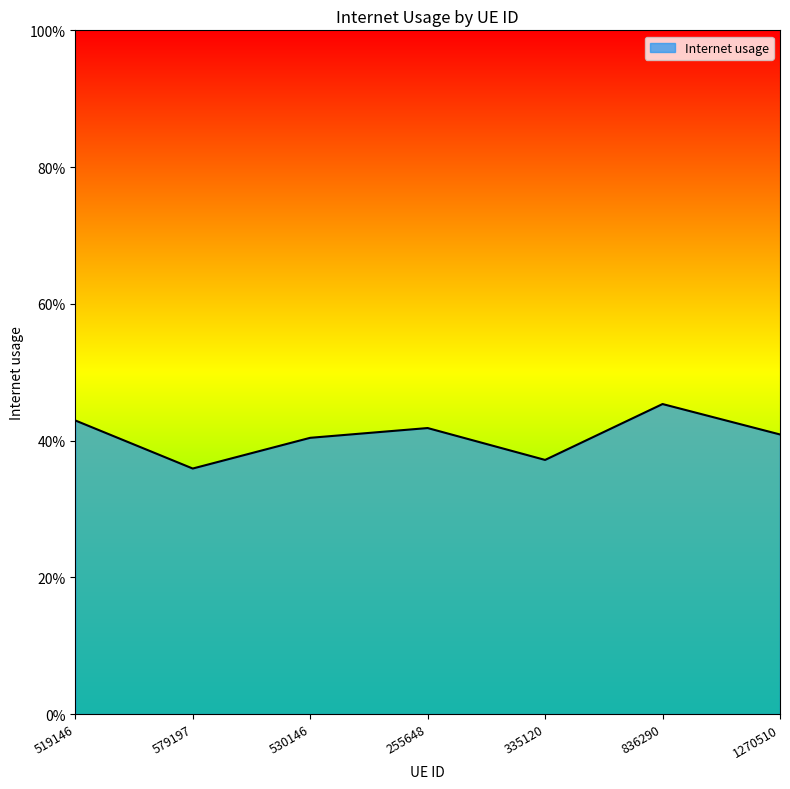

Does the chart have visible grid lines?

No